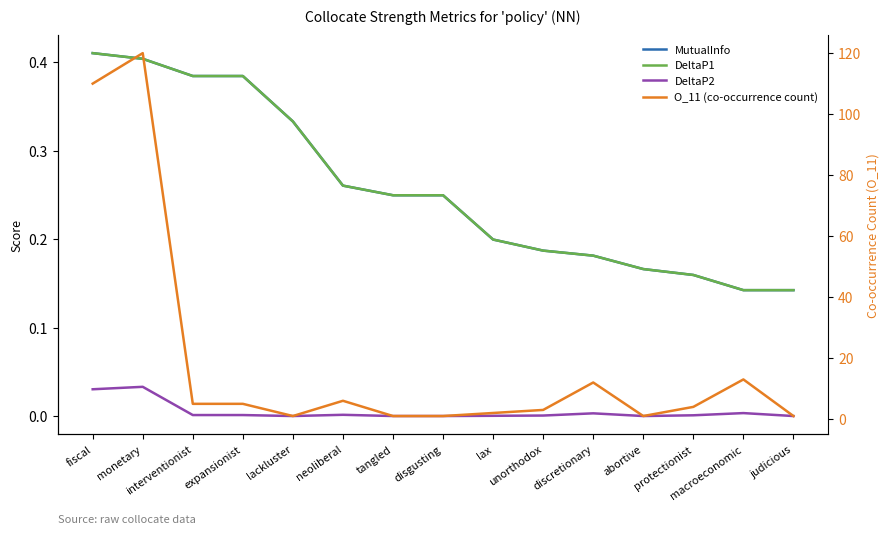

The MutualInfo series shows 0.6 at interventionist. True or false?

False